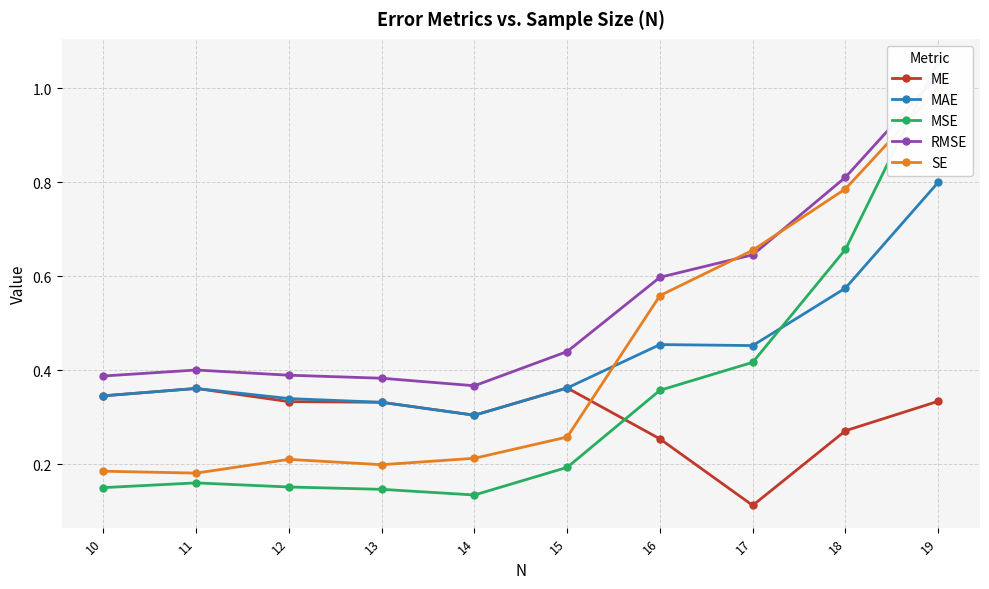

True or false: MAE has a value of 0.2 at 14.

False